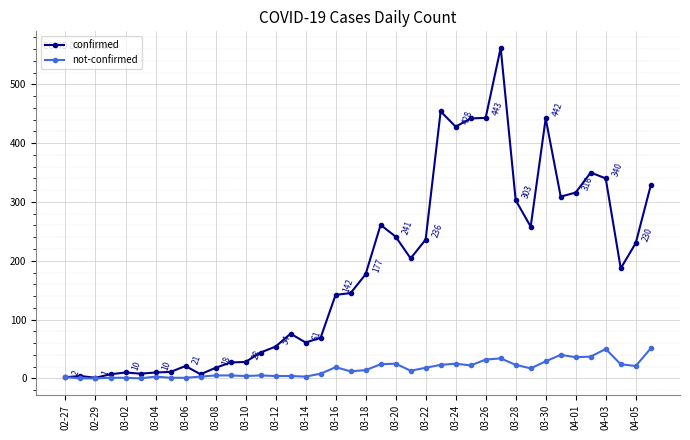

What is the maximum value shown in the chart?

562